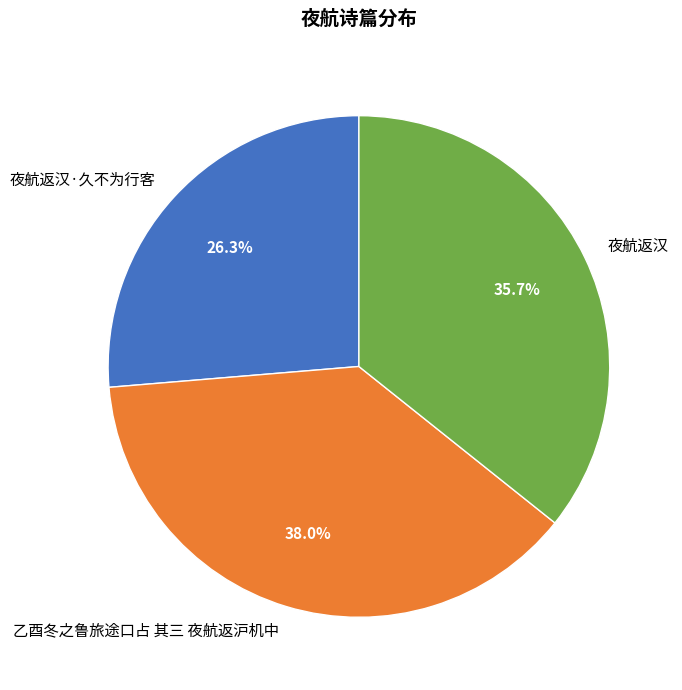

Does 乙酉冬之鲁旅途口占 其三 夜航返沪机中 account for over 50% of the chart?

No